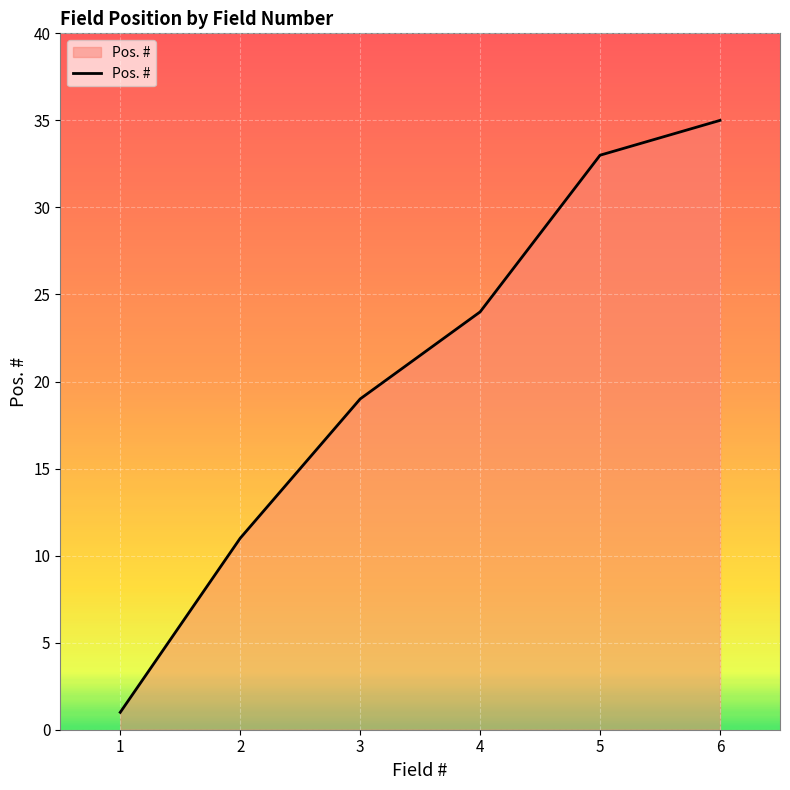

Rank the categories by value from highest to lowest.

6, 5, 4, 3, 2, 1